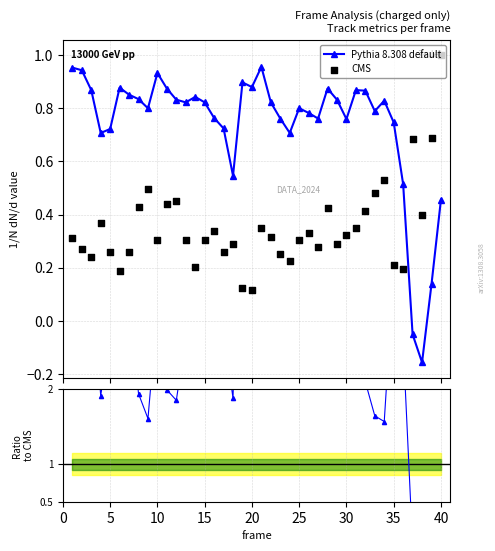

True or false: Pythia 8.308 default has more than 1 points higher than both neighbors.

True